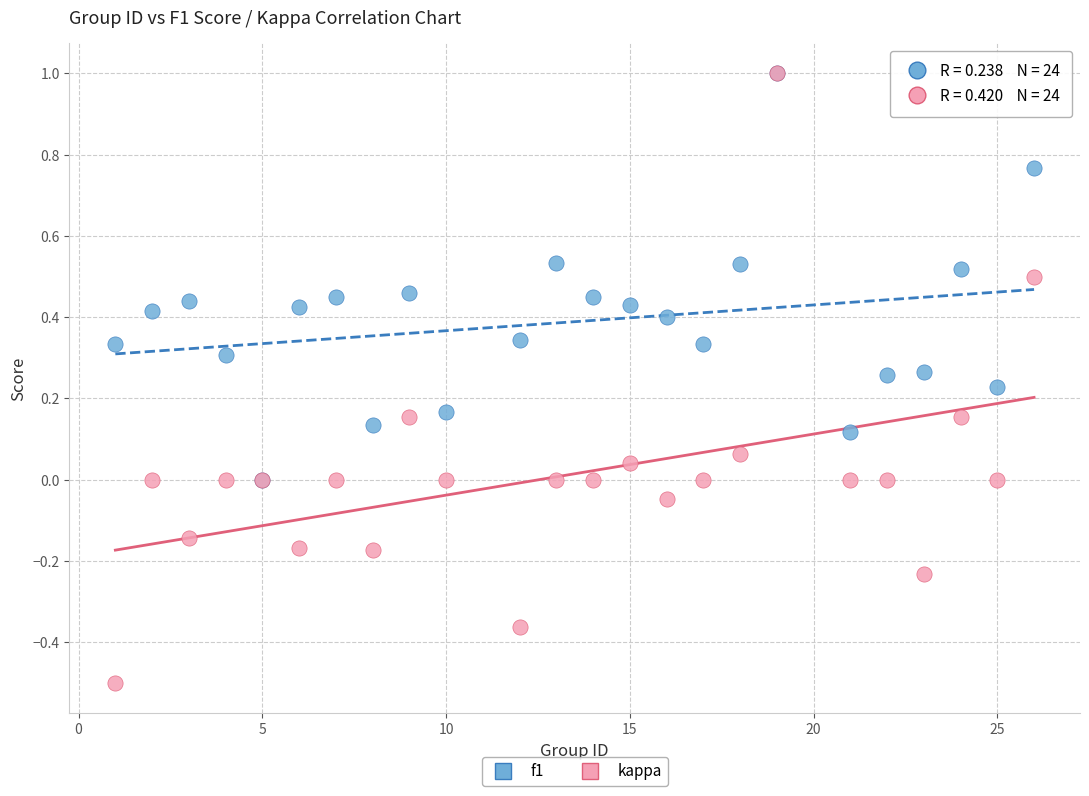

Which series reaches the minimum Y coordinate?

kappa